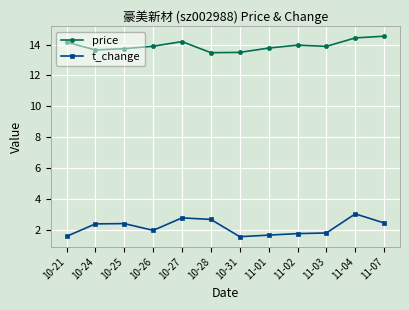

What is the spread (max minus min) of values at 10-31?

12.0